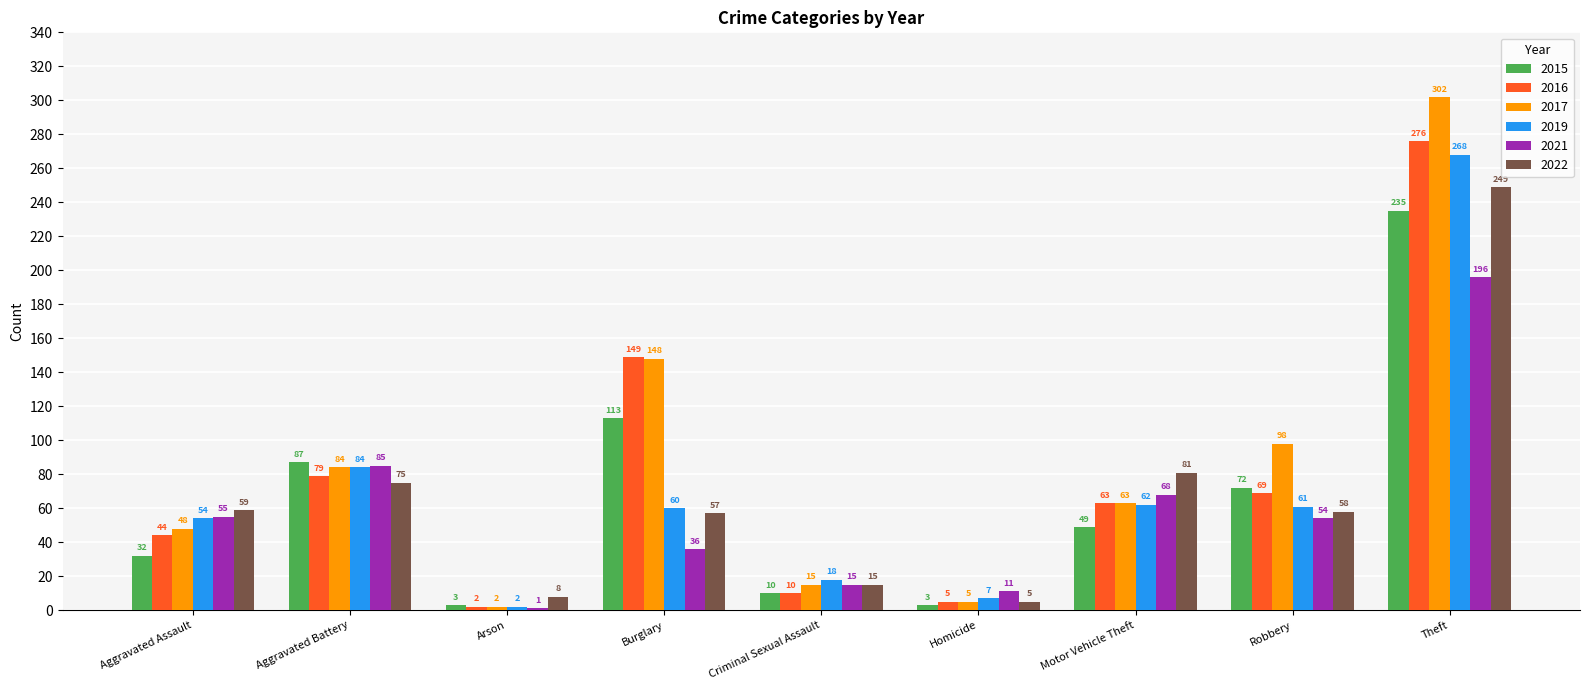

What is the highest value of the 2021 series?

196